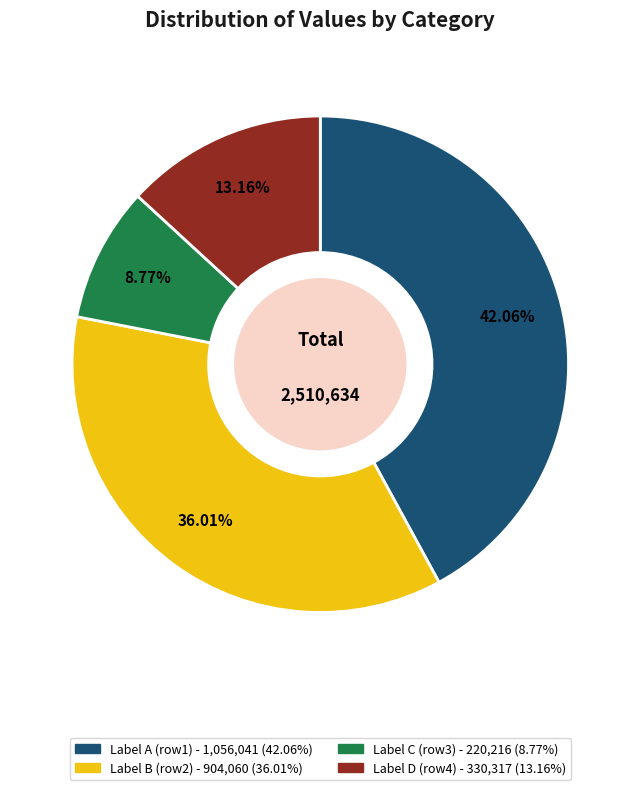

Is there a majority slice in this chart?

No